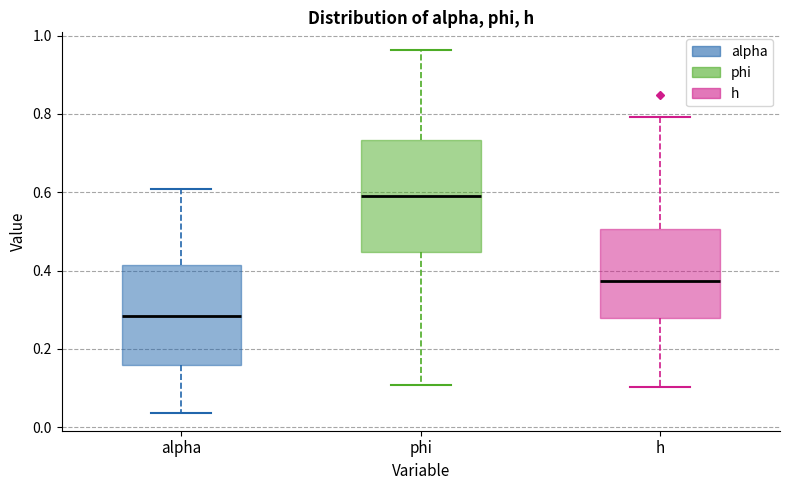

Where does the median line of the box for phi sit on the y-axis? The values are not printed on the chart, so give them approximately, as read against the axis.

0.60